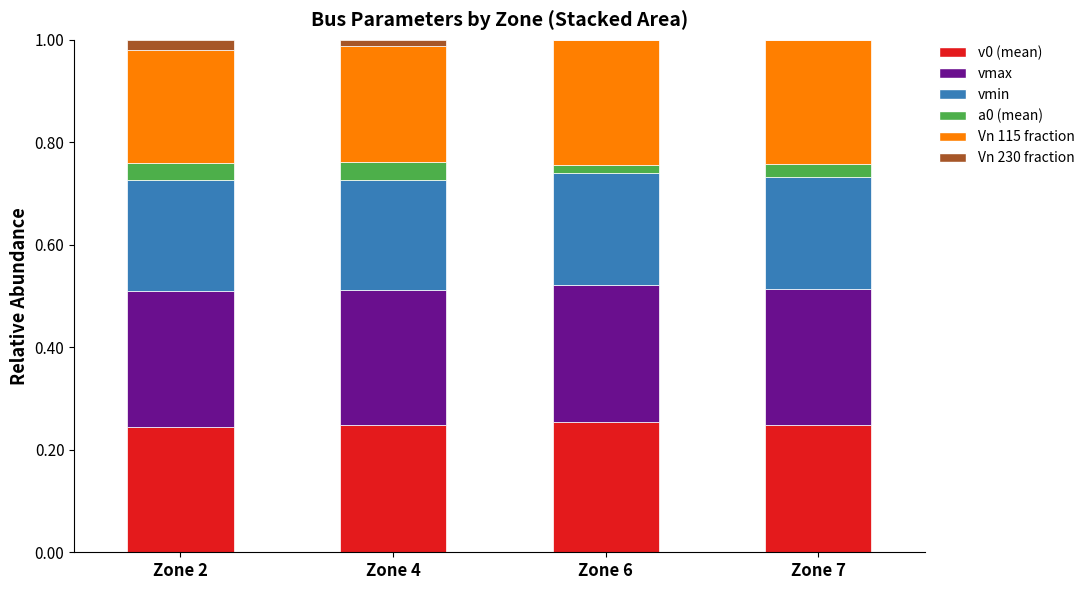

Count the v0 (mean) values in the range 0 to 1.

4